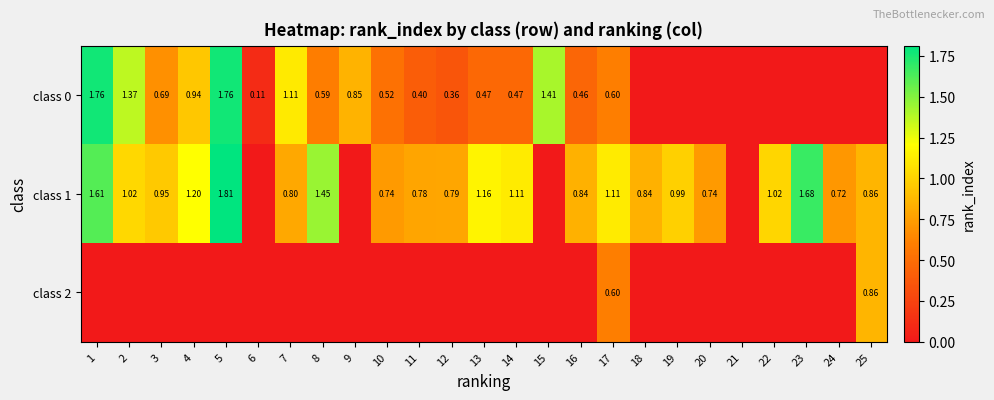

Which series changed the most between 14 and 21?

class 1